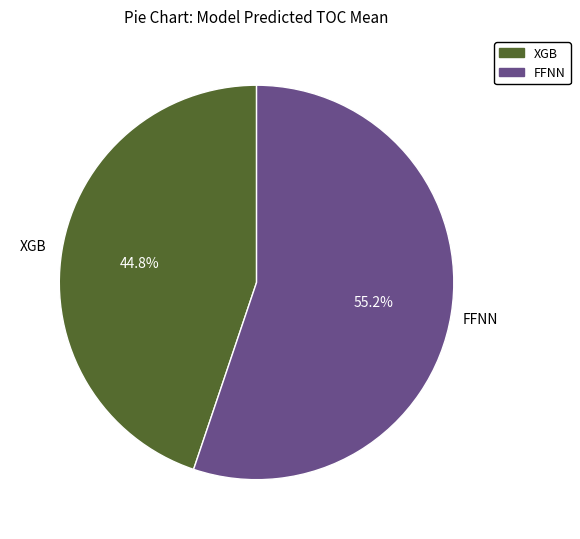

To the nearest percent, what is the average slice percentage?

50%